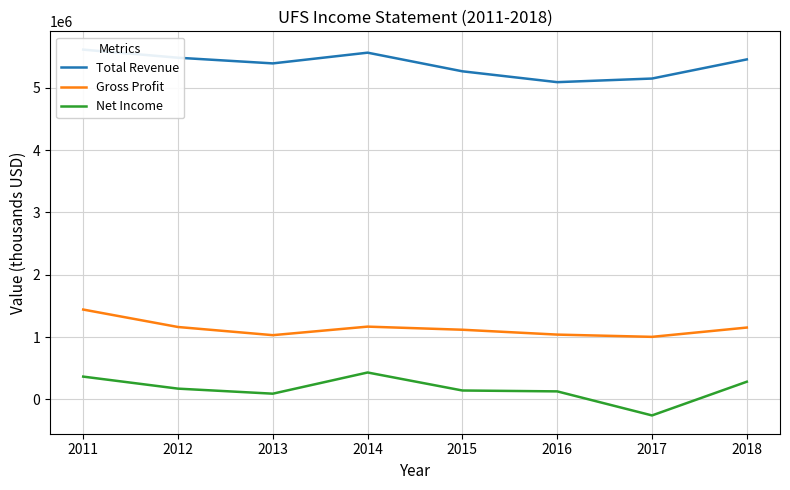

Reading left to right, transcribe all the data shown in this chart.

Total Revenue: 5612000	5482000	5391000	5563000	5264000	5090000	5148000	5455000
Gross Profit: 1441000	1161000	1030000	1167000	1117000	1039000	1003000	1152000
Net Income: 365000	172000	91000	431000	142000	128000	-258000	283000